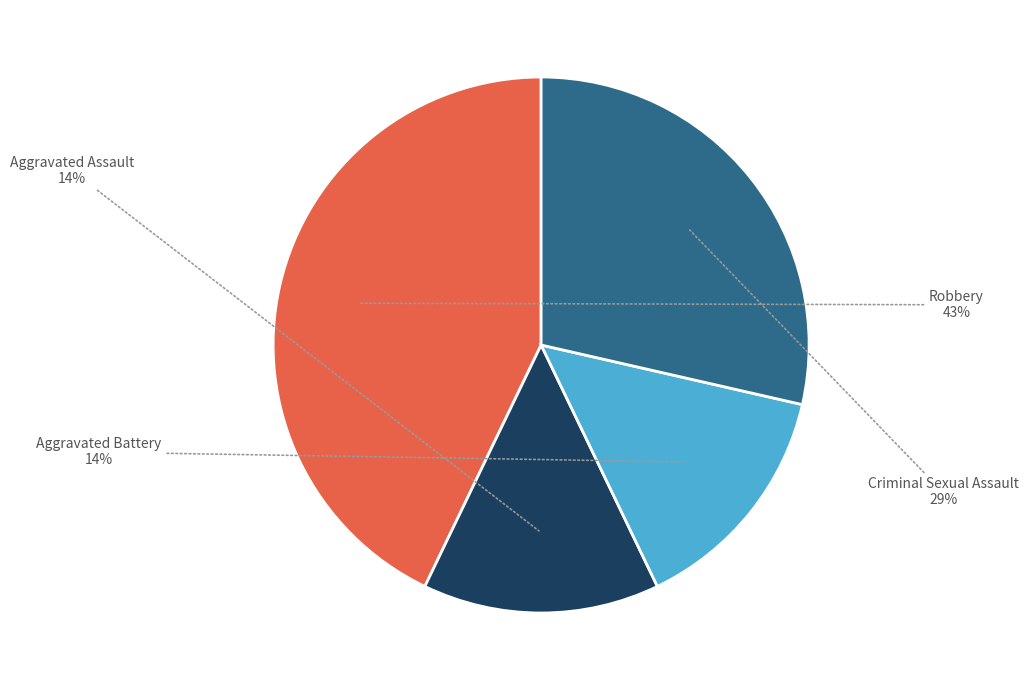

Do Criminal Sexual Assault and Aggravated Battery together represent more than half of the pie?

No